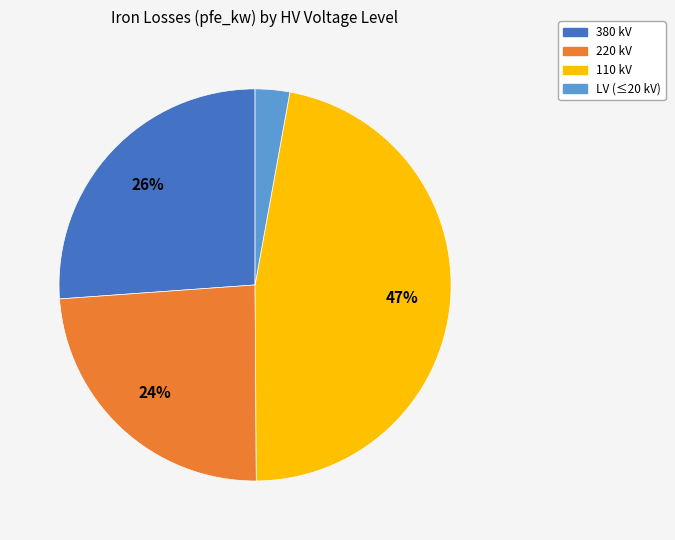

To the nearest percent, what is the average slice percentage?

25%